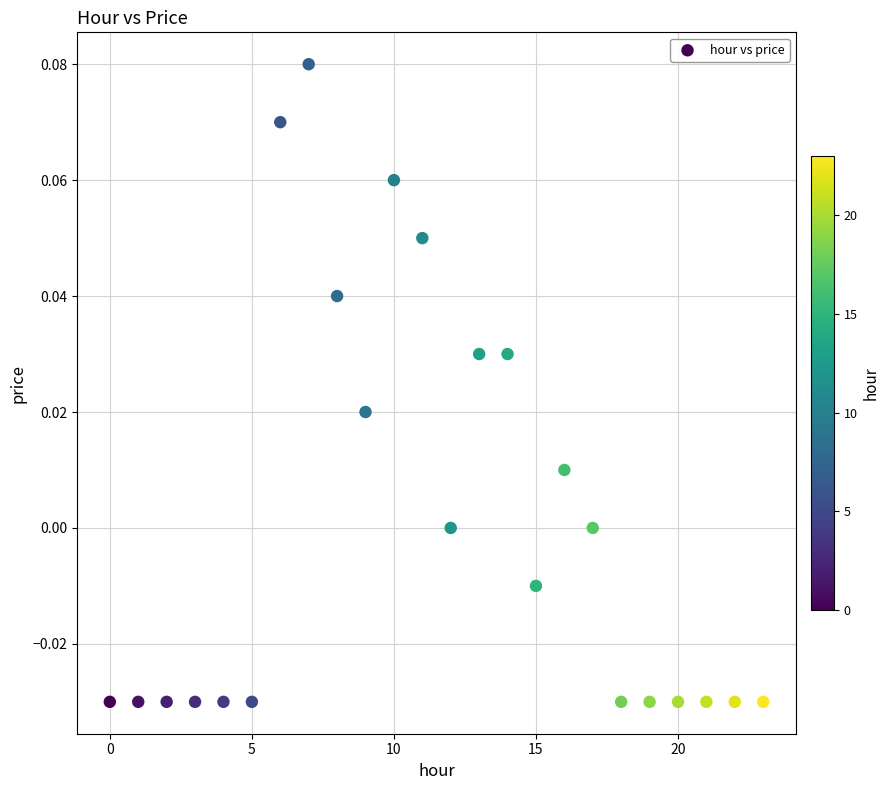

How many data points are displayed?

24